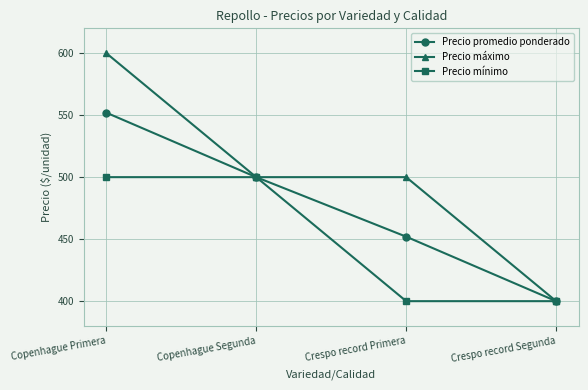

What is the total value across all series at Crespo record Primera?

1352